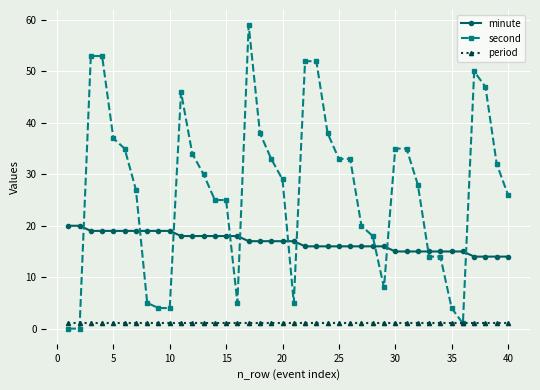

List the series in order of their overall mean, lowest first.

period, minute, second